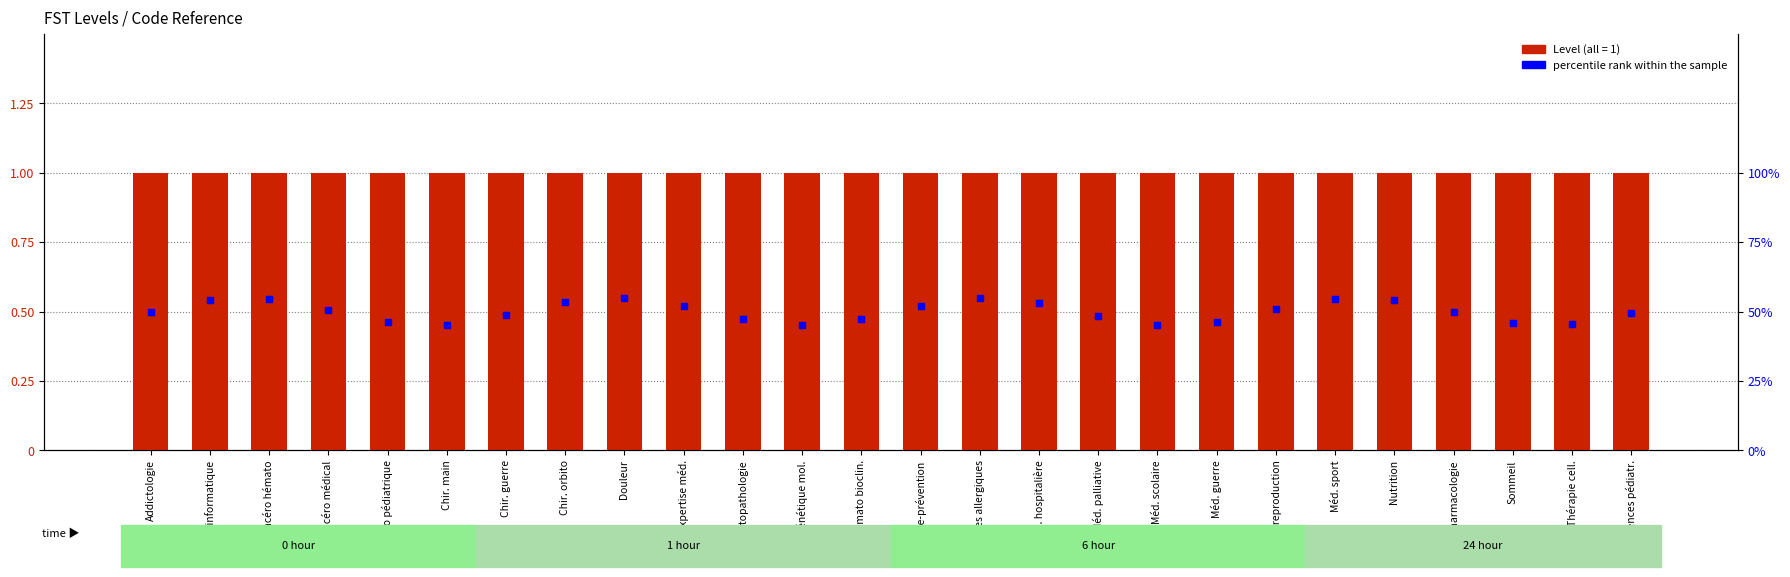

Which series reaches the maximum Y coordinate?

percentile rank within the sample